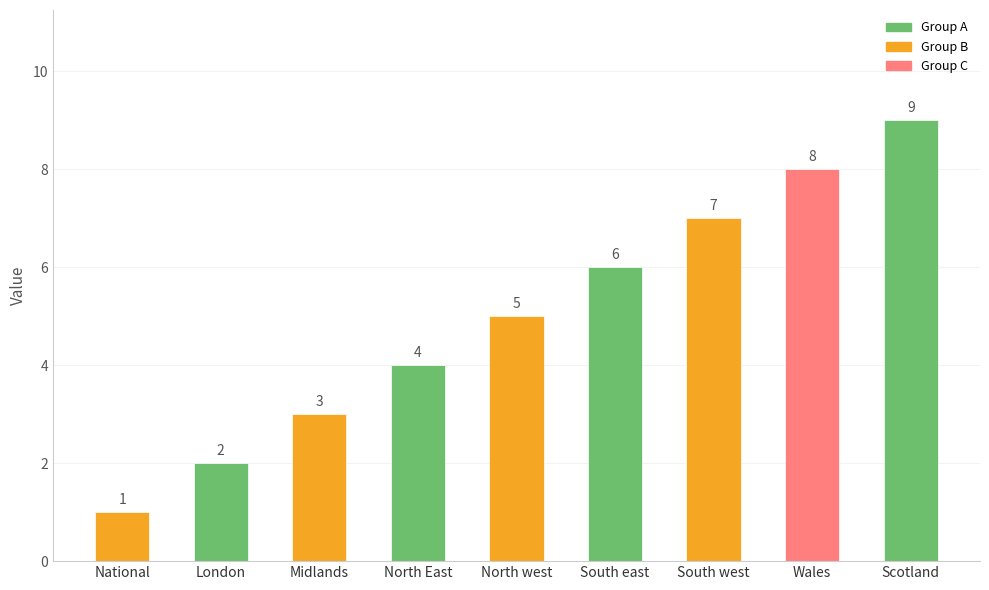

What is the difference between the second highest and second lowest values?

6